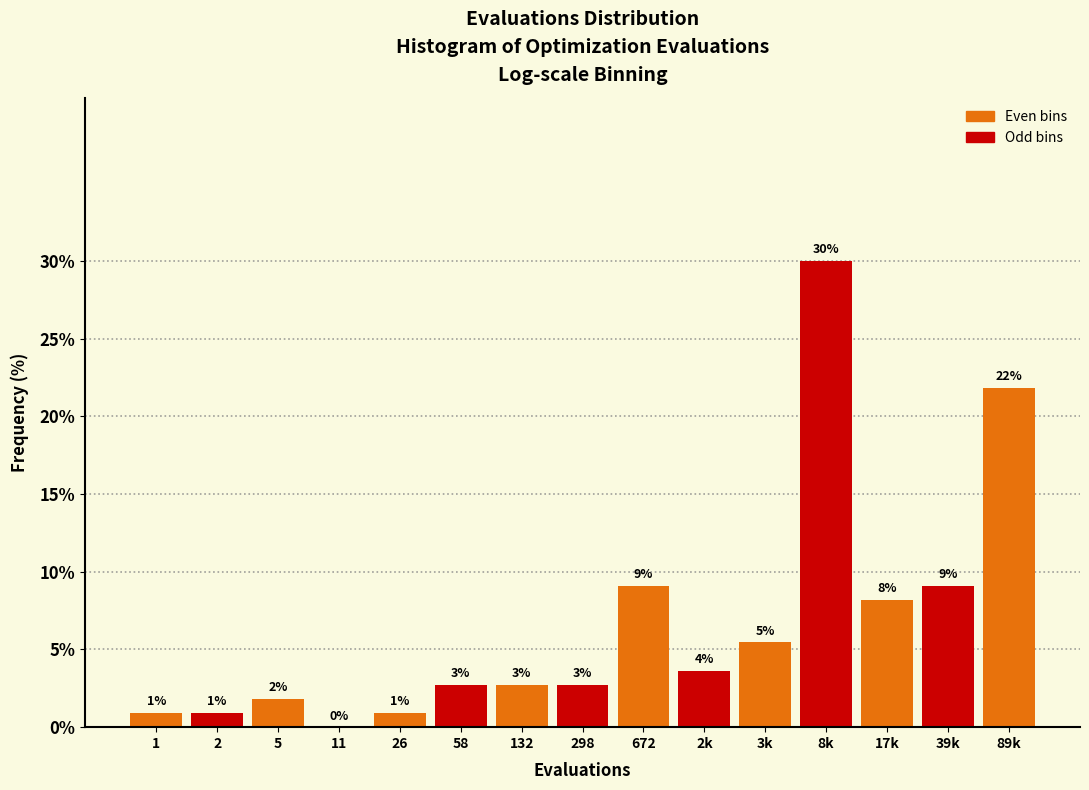

Are the bars horizontal?

No